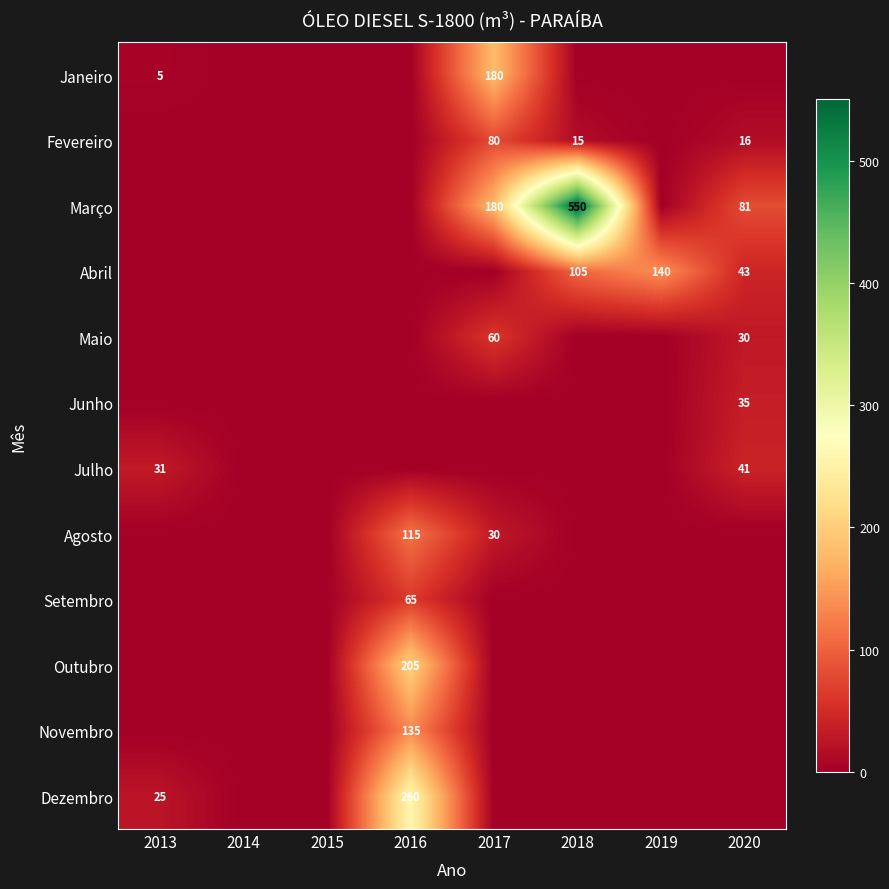

What is the sum of all Setembro values?

65